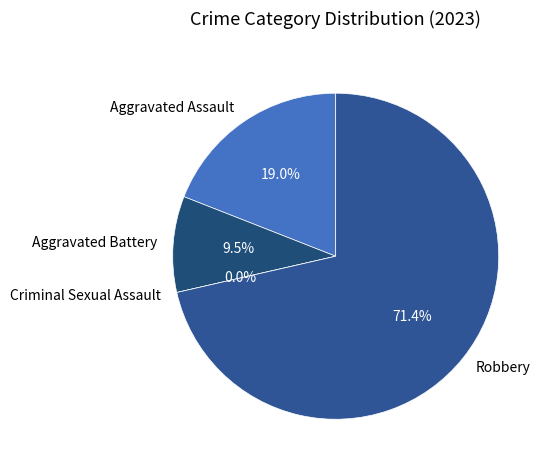

Which slice is the largest?

Robbery